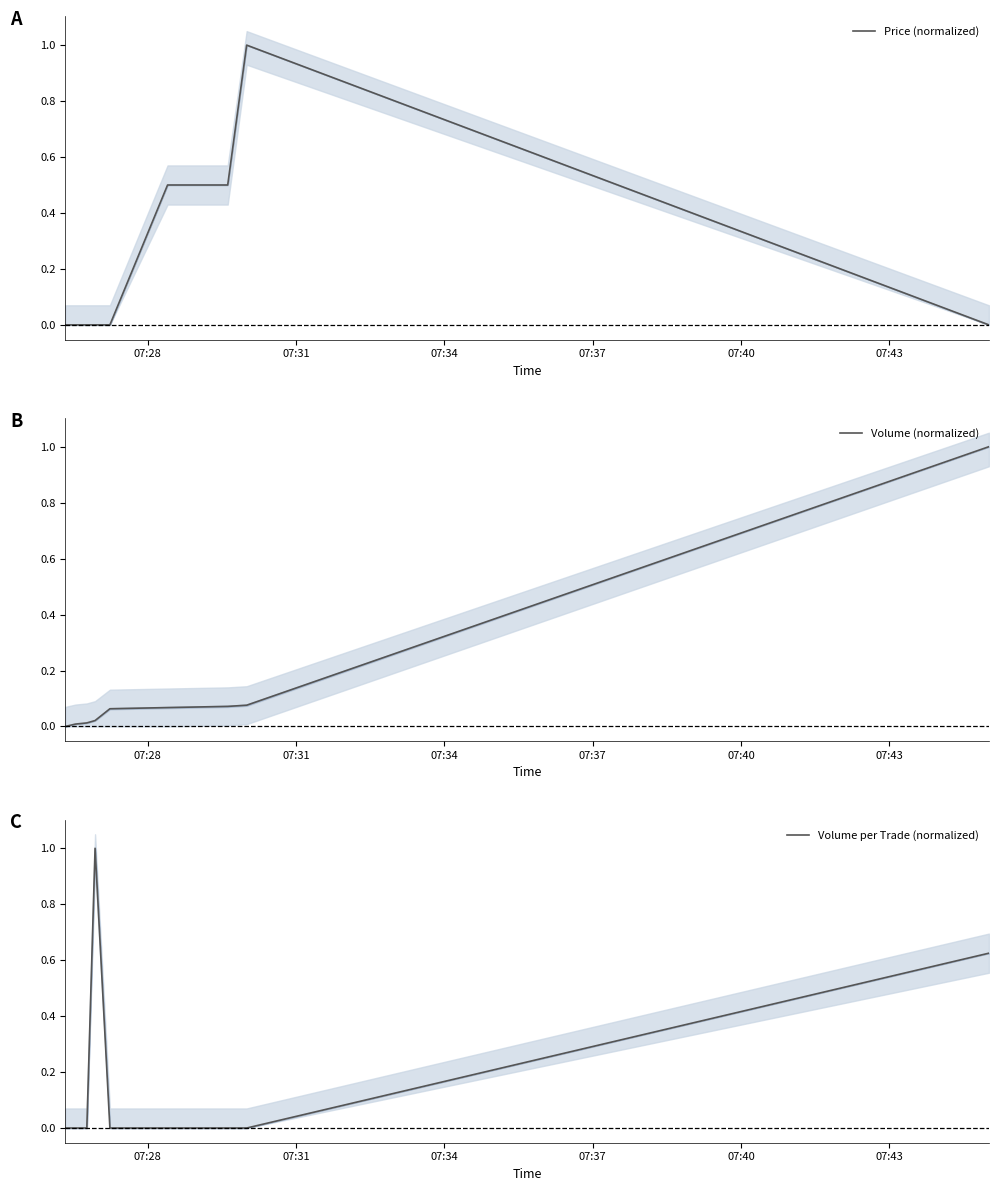

What is the maximum value for Volume (normalized)?

1.0